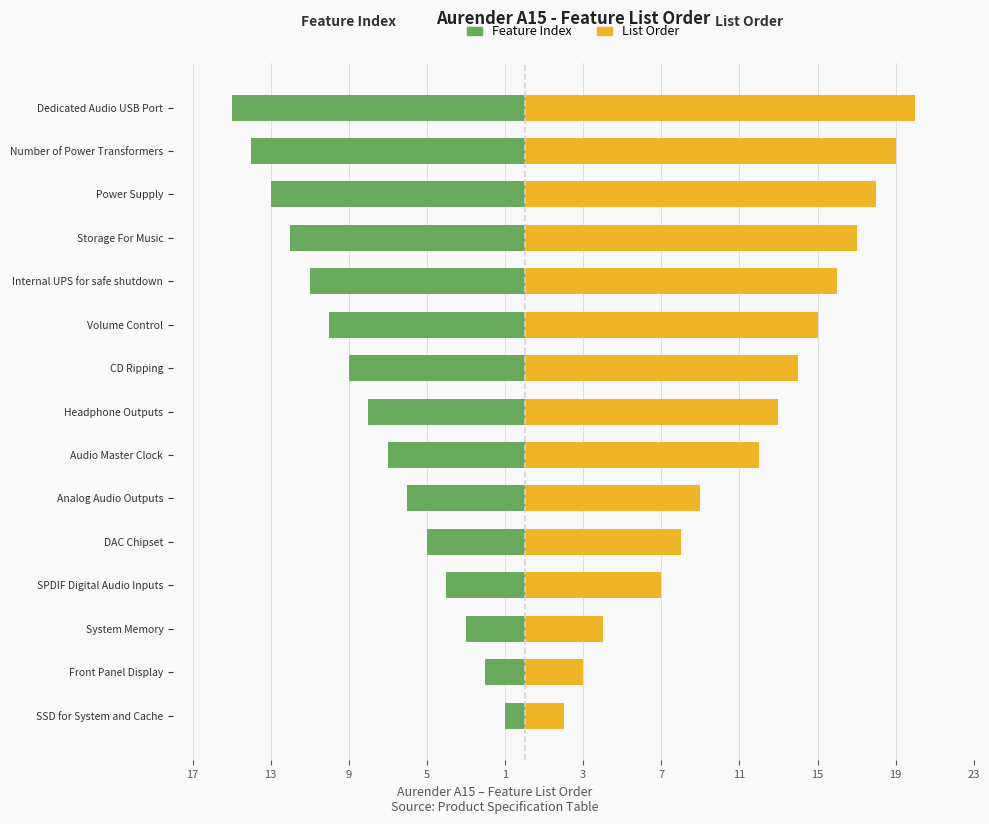

What is the difference between the maximum and second lowest values in the List Order series?

17